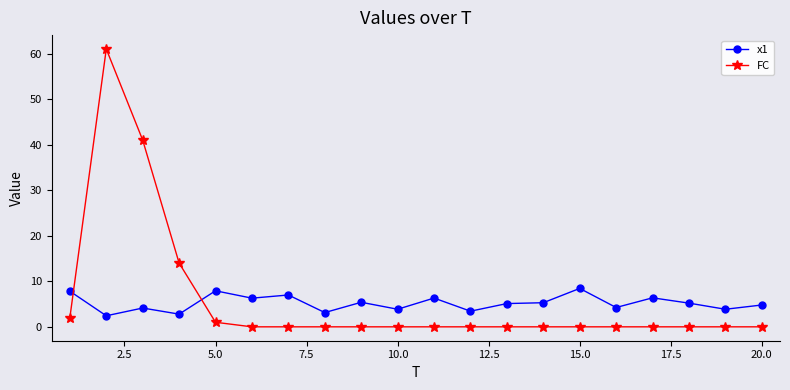

Which series ends up on top after the final intersection of x1 and FC?

x1